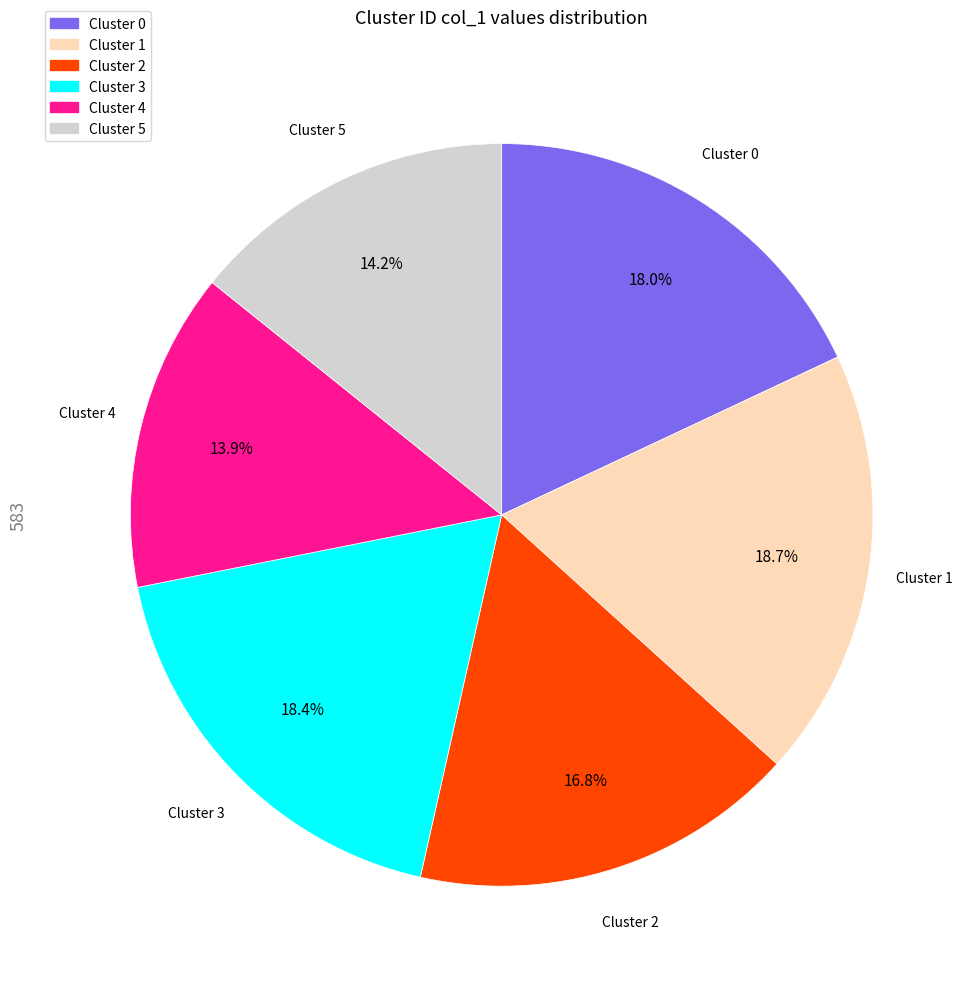

What percentage is the Cluster 5 slice, to the nearest percent?

14%